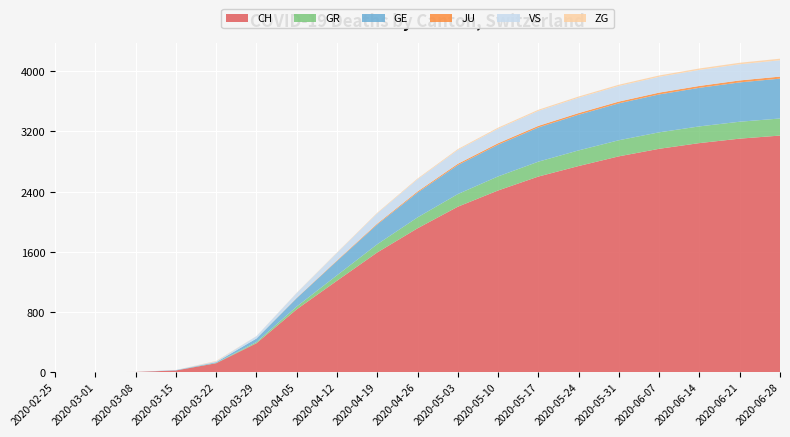

Reading left to right, list all the values displayed in this chart.

CH: 2020-02-25=0	2020-03-01=0	2020-03-08=2	2020-03-15=22	2020-03-22=118	2020-03-29=384	2020-04-05=835	2020-04-12=1215	2020-04-19=1591	2020-04-26=1912	2020-05-03=2199	2020-05-10=2415	2020-05-17=2600	2020-05-24=2740	2020-05-31=2869	2020-06-07=2969	2020-06-14=3045	2020-06-21=3104	2020-06-28=3145
GR: 2020-02-25=0	2020-03-01=0	2020-03-08=0	2020-03-15=0	2020-03-22=4	2020-03-29=15	2020-04-05=37	2020-04-12=72	2020-04-19=109	2020-04-26=145	2020-05-03=168	2020-05-10=187	2020-05-17=198	2020-05-24=208	2020-05-31=214	2020-06-07=219	2020-06-14=222	2020-06-21=225	2020-06-28=227
GE: 2020-02-25=0	2020-03-01=0	2020-03-08=0	2020-03-15=4	2020-03-22=10	2020-03-29=48	2020-04-05=112	2020-04-12=191	2020-04-19=263	2020-04-26=330	2020-05-03=385	2020-05-10=421	2020-05-17=455	2020-05-24=474	2020-05-31=491	2020-06-07=504	2020-06-14=513	2020-06-21=523	2020-06-28=530
JU: 2020-02-25=0	2020-03-01=0	2020-03-08=0	2020-03-15=0	2020-03-22=0	2020-03-29=0	2020-04-05=4	2020-04-12=8	2020-04-19=12	2020-04-26=15	2020-05-03=18	2020-05-10=20	2020-05-17=21	2020-05-24=22	2020-05-31=23	2020-06-07=24	2020-06-14=25	2020-06-21=26	2020-06-28=27
VS: 2020-02-25=0	2020-03-01=0	2020-03-08=0	2020-03-15=2	2020-03-22=11	2020-03-29=31	2020-04-05=64	2020-04-12=100	2020-04-19=136	2020-04-26=162	2020-05-03=183	2020-05-10=193	2020-05-17=199	2020-05-24=204	2020-05-31=207	2020-06-07=210	2020-06-14=213	2020-06-21=215	2020-06-28=217
ZG: 2020-02-25=0	2020-03-01=0	2020-03-08=0	2020-03-15=0	2020-03-22=6	2020-03-29=1	2020-04-05=3	2020-04-12=5	2020-04-19=8	2020-04-26=10	2020-05-03=12	2020-05-10=14	2020-05-17=15	2020-05-24=16	2020-05-31=17	2020-06-07=18	2020-06-14=19	2020-06-21=20	2020-06-28=21